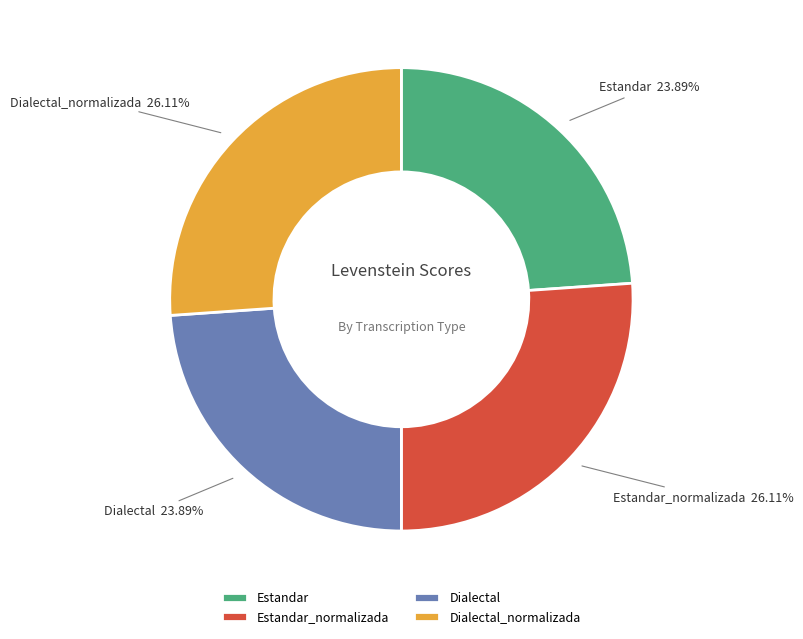

Does Estandar represent more than half of the total?

No